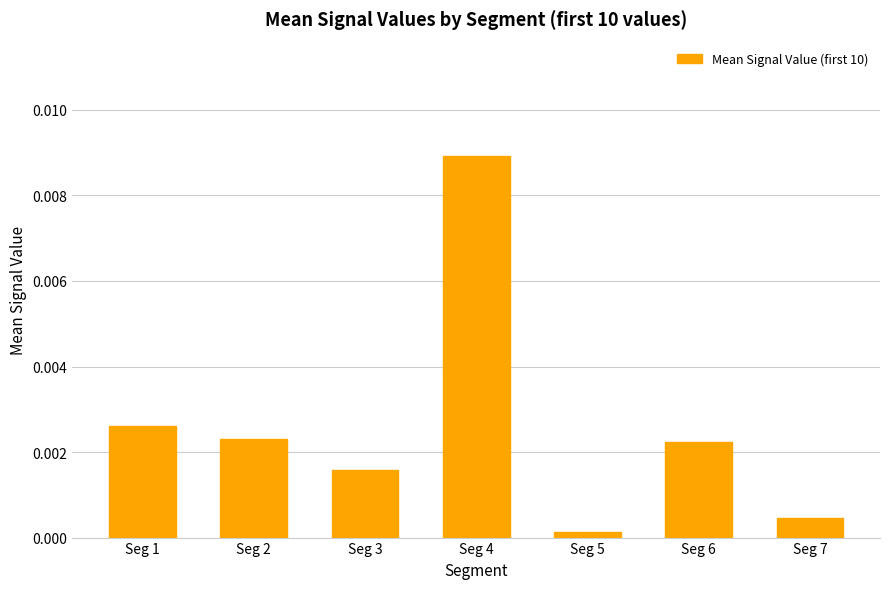

Which category has the lowest value across all series?

Seg 5